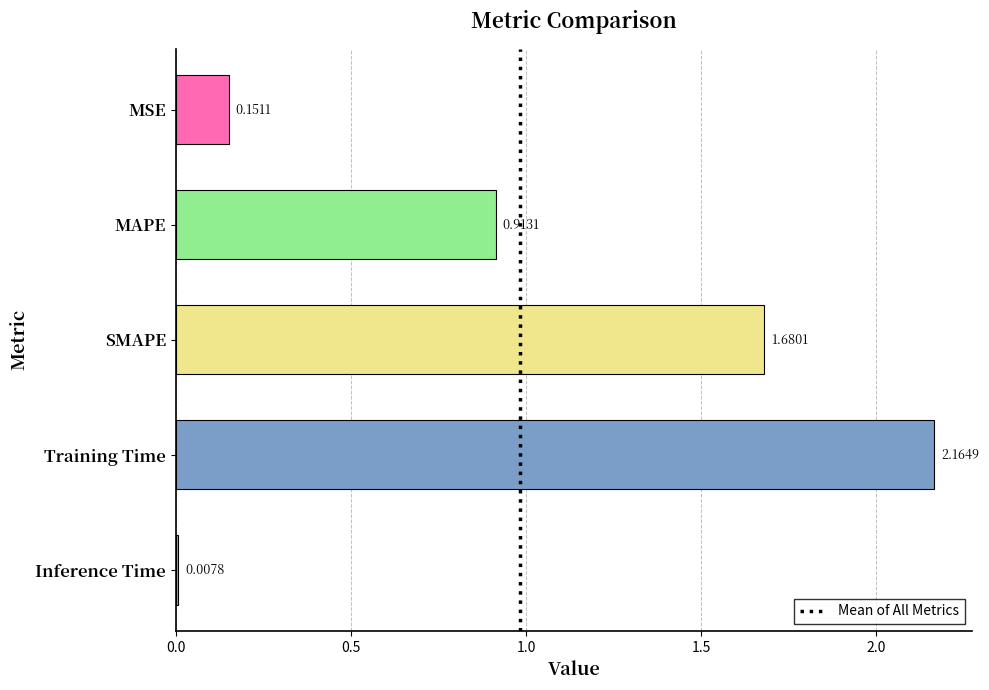

List the labels in order of value, largest first.

Training Time, SMAPE, MAPE, MSE, Inference Time